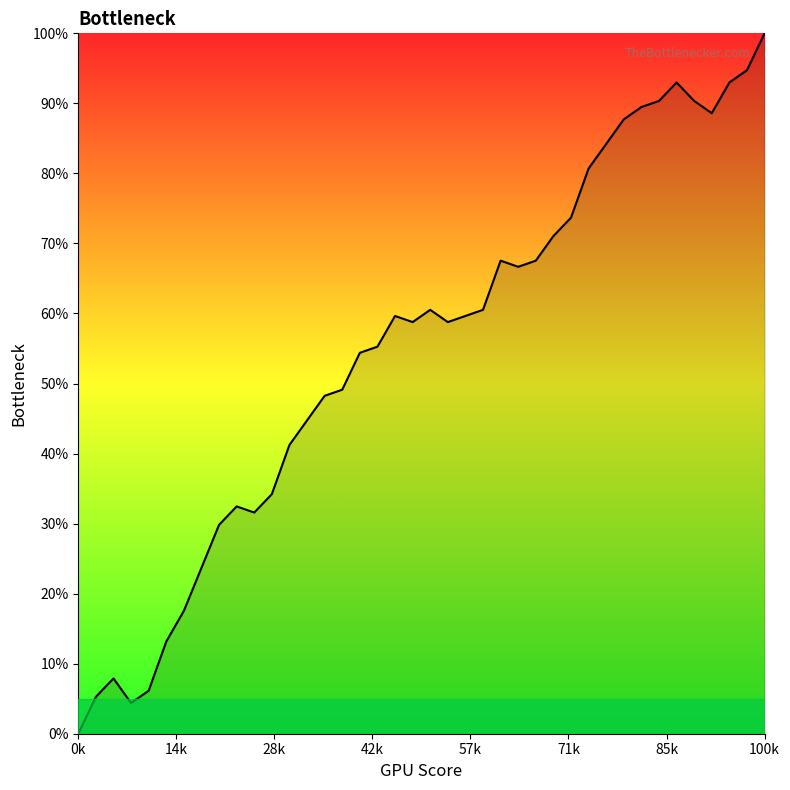

What is the greatest value displayed?

100.0